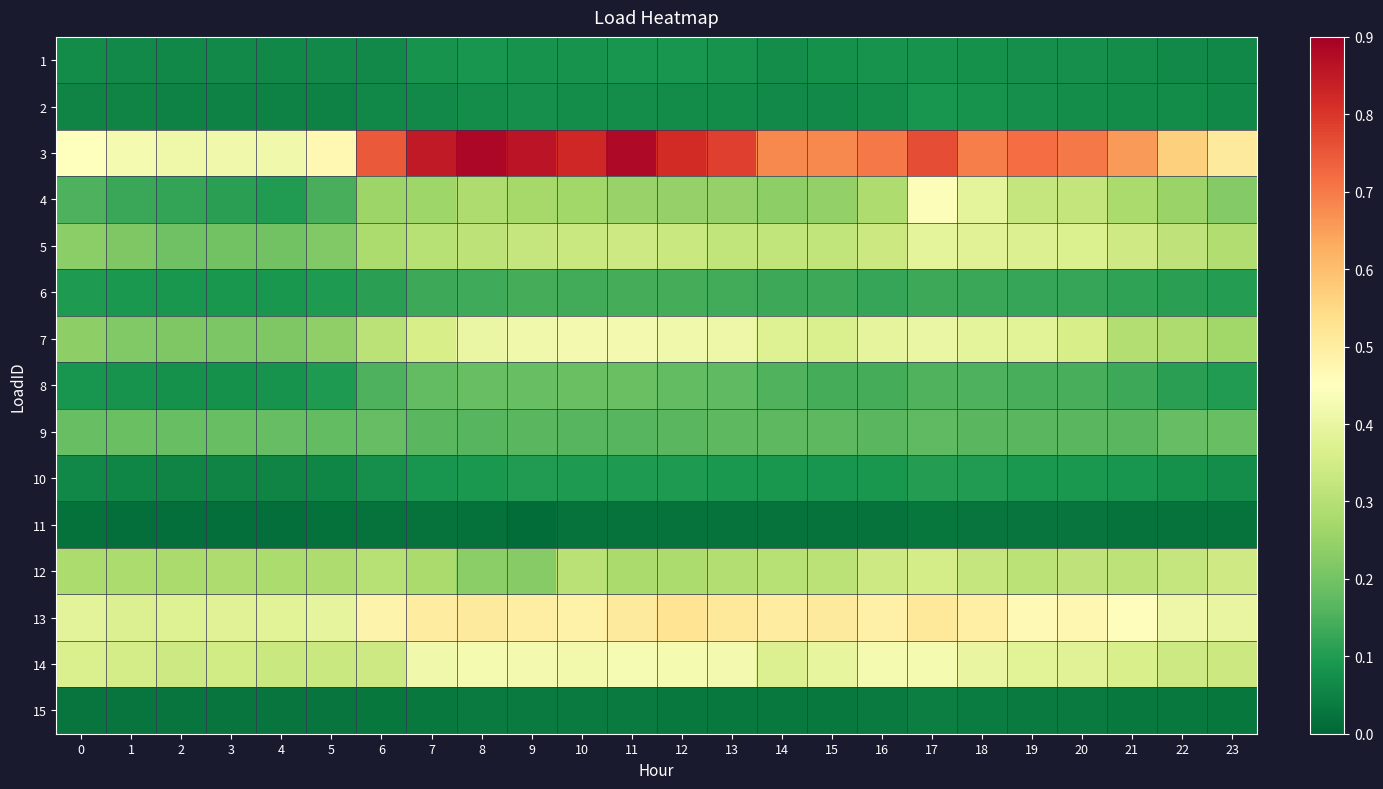

Between 20 and 18, which is larger?

18